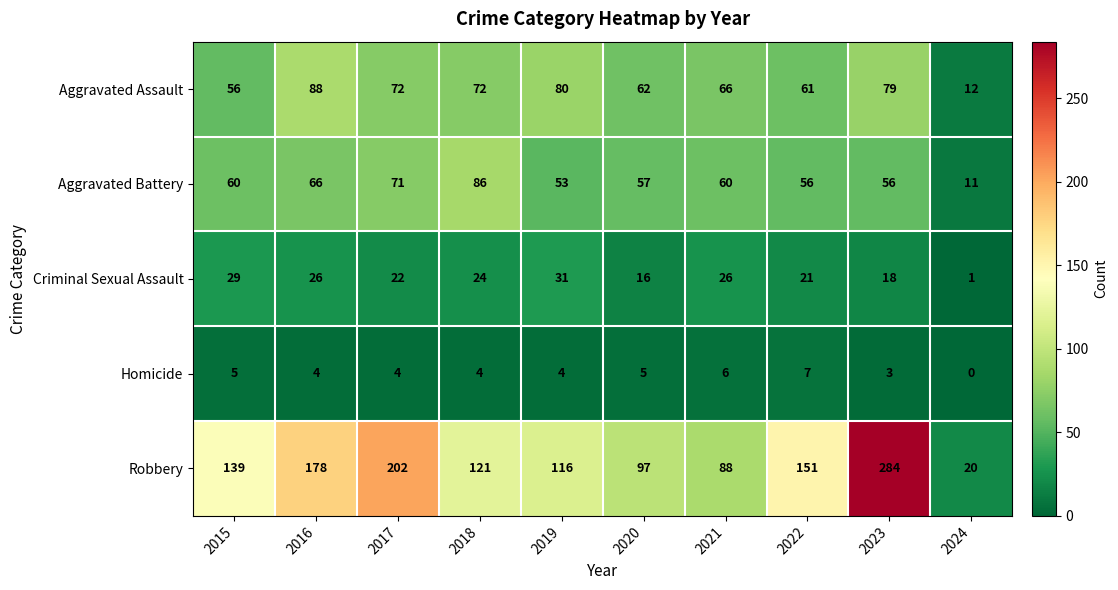

What is the difference between the maximum and minimum values in the Criminal Sexual Assault series?

30